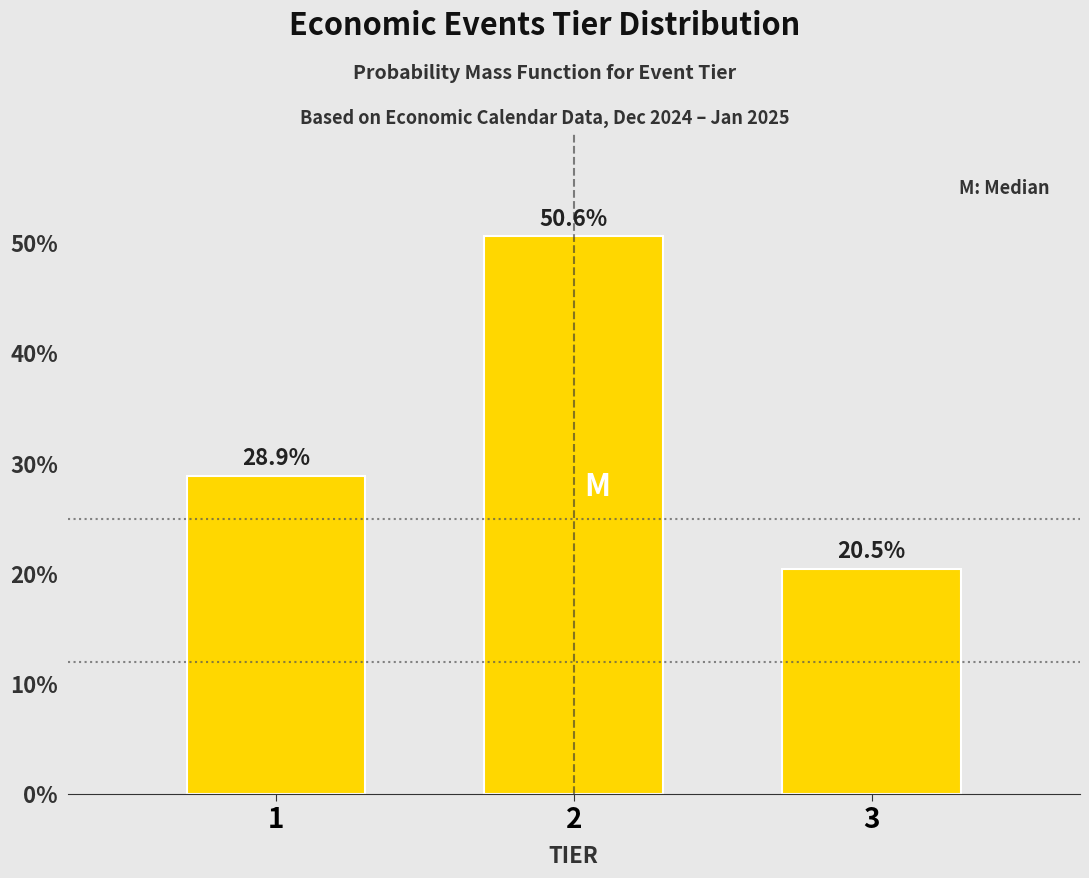

Reading left to right, list all the values displayed in this chart.

28.9	50.6	20.5